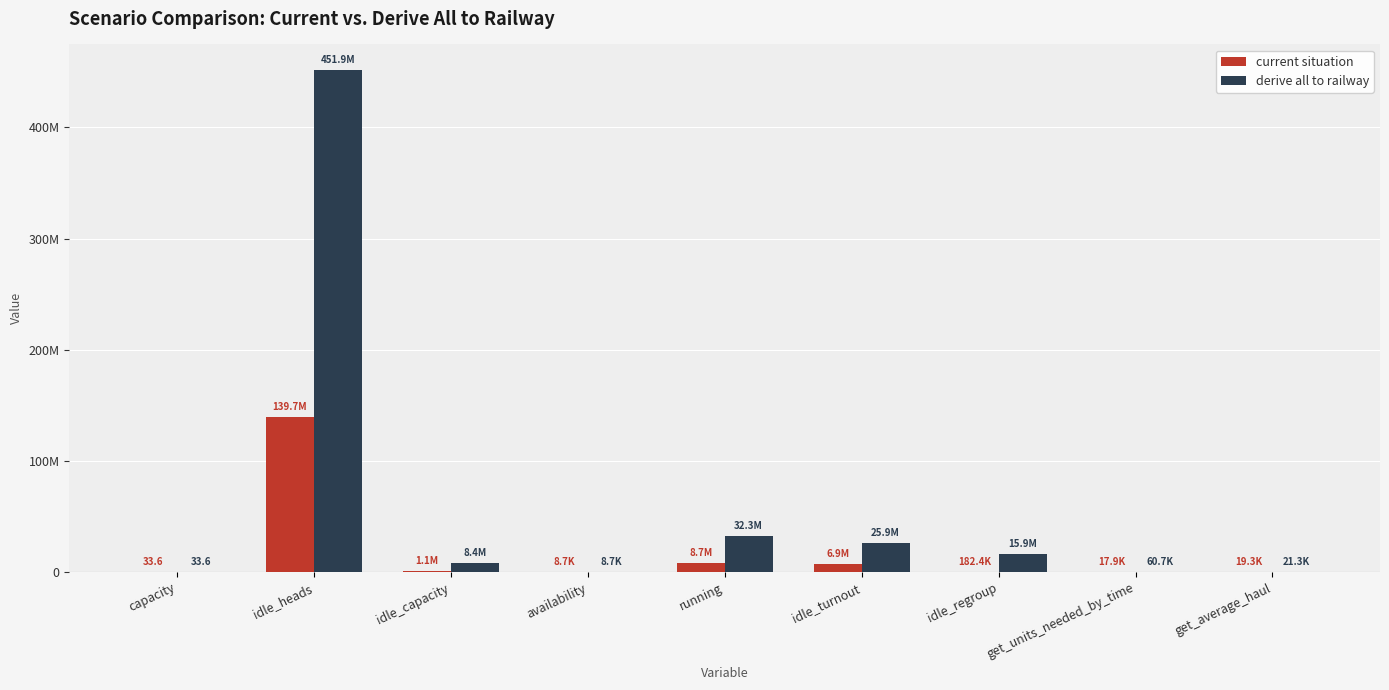

Which series has the largest range (max minus min)?

derive all to railway